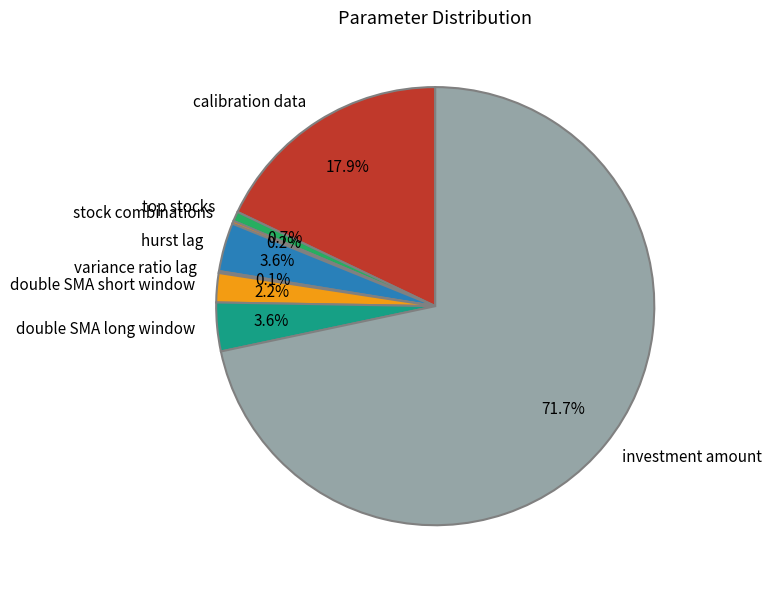

To the nearest percent, what portion does investment amount represent?

72%